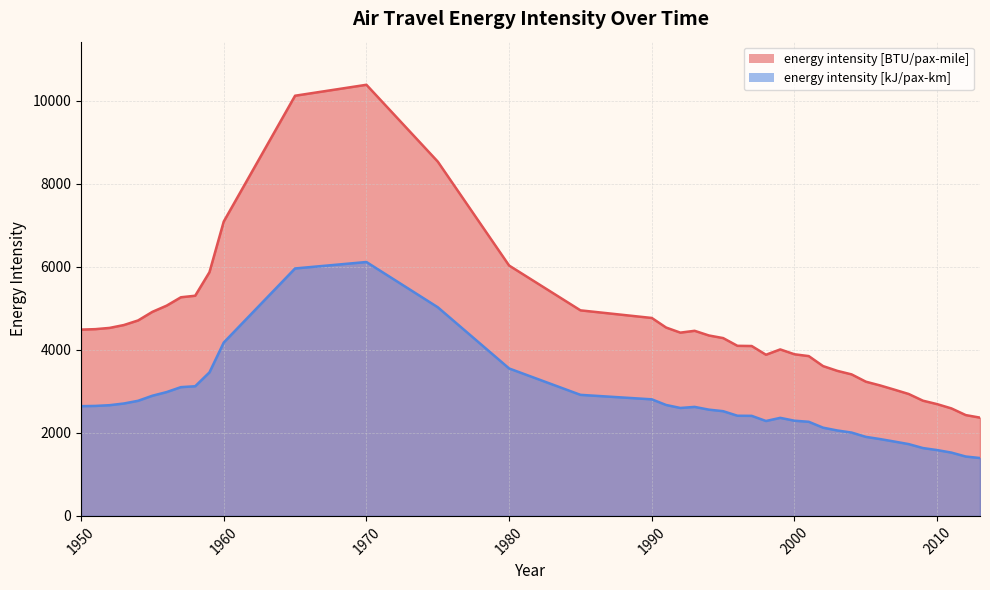

Which series changed the most between 2000 and 2012?

energy intensity [BTU/pax-mile]